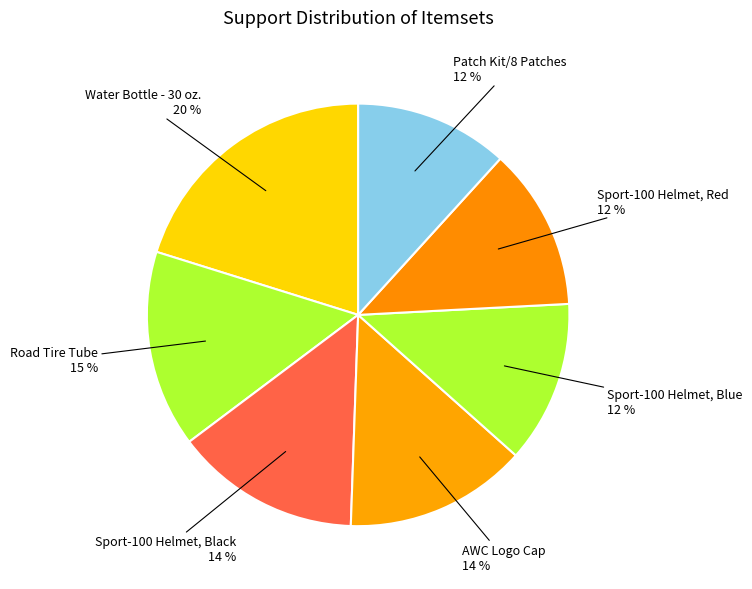

Do Road Tire Tube and Sport-100 Helmet, Red together represent more than half of the pie?

No